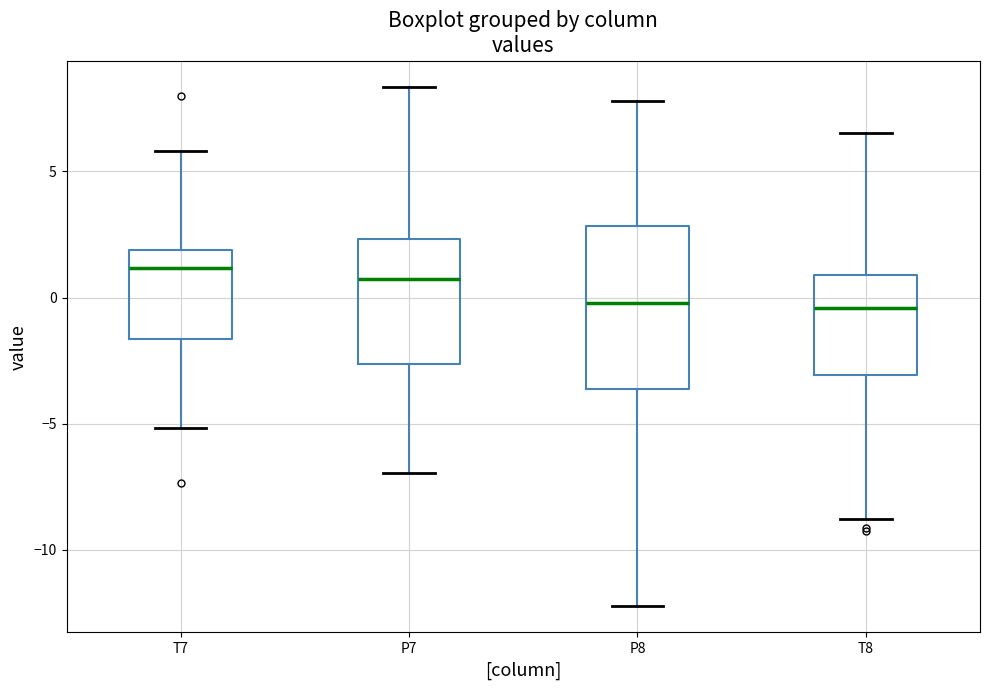

Reading left to right, read every box against the y-axis: the position of its median line, the range the box covers, and the ends of its whiskers. The values are not printed on the chart, so give them approximately, as read against the axis.

T7: median 1.0, box -1.5 to 2.0, whiskers -5.0 to 6.0
P7: median 0.5, box -2.5 to 2.5, whiskers -7.0 to 8.5
P8: median 0.0, box -3.5 to 3.0, whiskers -12.0 to 8.0
T8: median -0.5, box -3.0 to 1.0, whiskers -9.0 to 6.5